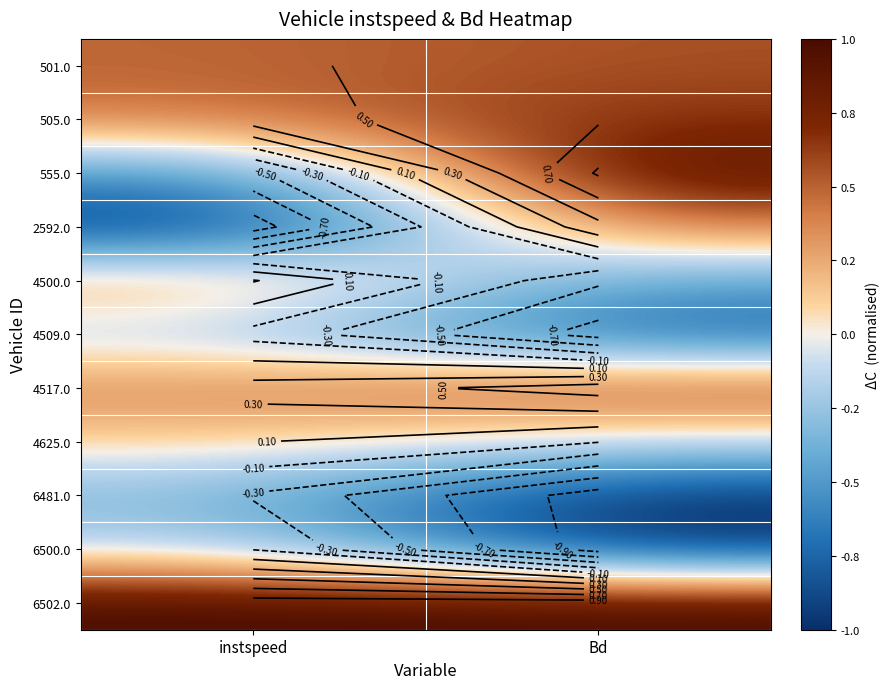

The 6502.0 series shows 0.2 at instspeed. True or false?

False